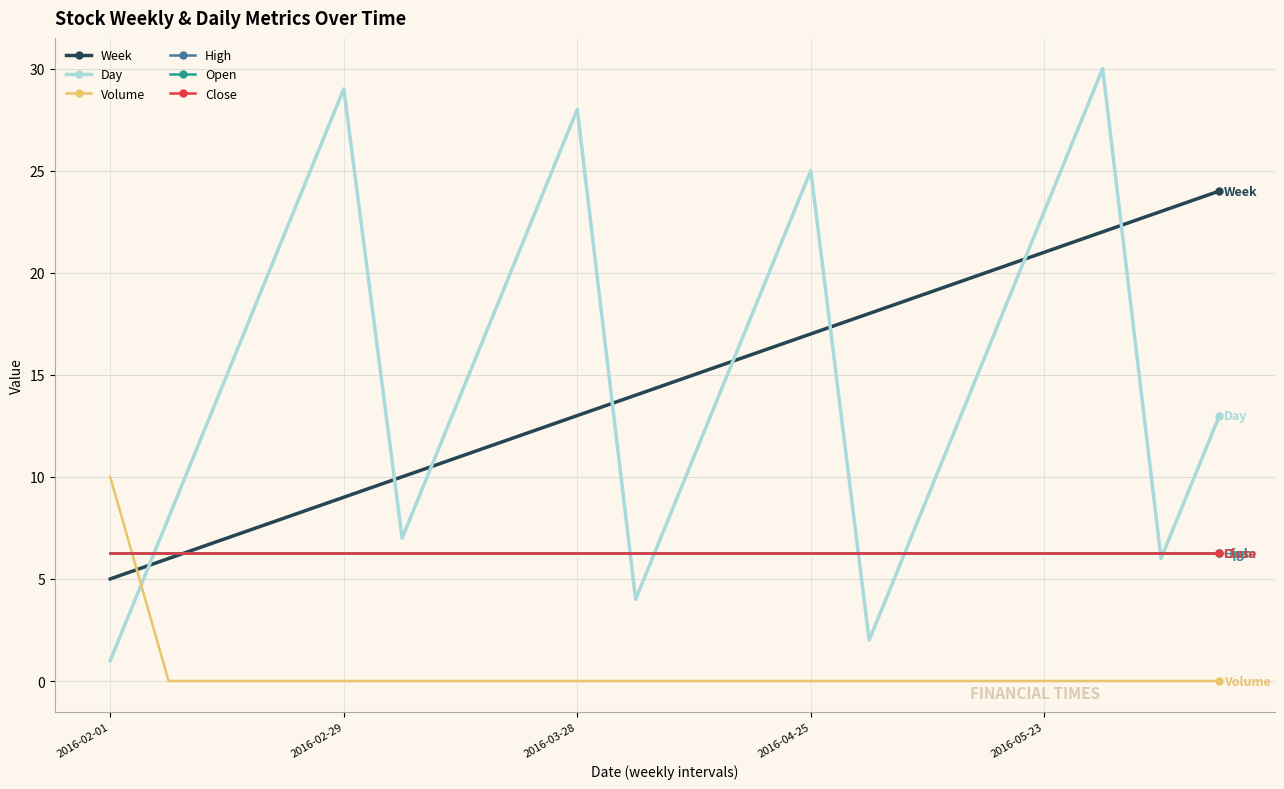

Does the chart have visible grid lines?

Yes